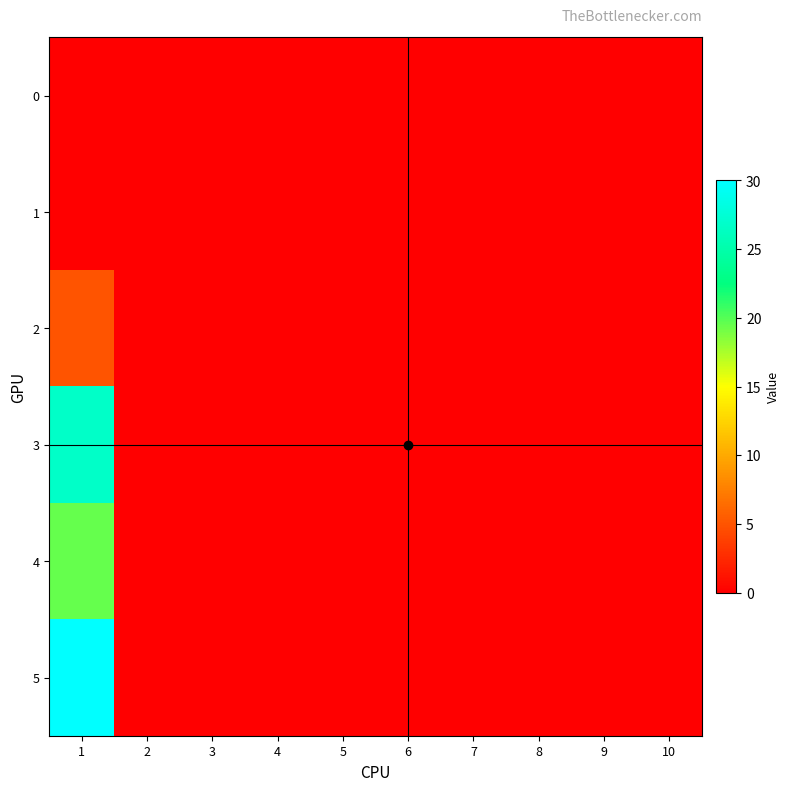

Reading right to left, transcribe all the data shown in this chart.

0: 10=0.0	9=0.0	8=0.0	7=0.0	6=0.0	5=0.0	4=0.0	3=0.0	2=0.0	1=0.0
1: 10=0.0	9=0.0	8=0.0	7=0.0	6=0.0	5=0.0	4=0.0	3=0.0	2=0.0	1=0.0
2: 10=0.0	9=0.0	8=0.0	7=0.0	6=0.0	5=0.0	4=0.0	3=0.0	2=0.0	1=5.0
3: 10=0.0	9=0.0	8=0.0	7=0.0	6=0.0	5=0.0	4=0.0	3=0.0	2=0.0	1=26.8
4: 10=0.0	9=0.0	8=0.0	7=0.0	6=0.0	5=0.0	4=0.0	3=0.0	2=0.0	1=19.5
5: 10=0.0	9=0.0	8=0.0	7=0.0	6=0.0	5=0.0	4=0.0	3=0.0	2=0.0	1=30.0